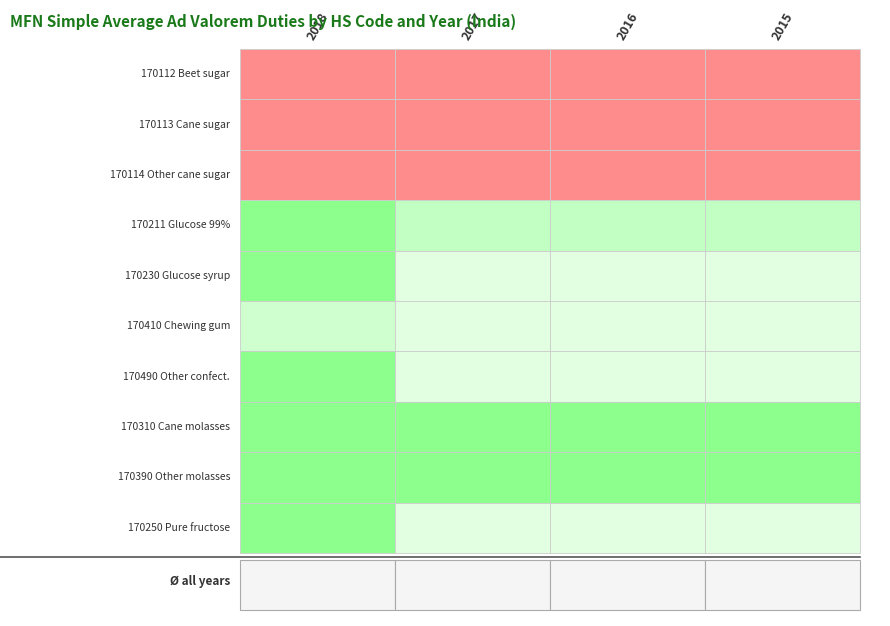

What is the minimum value for 170250 Pure fructose?

30